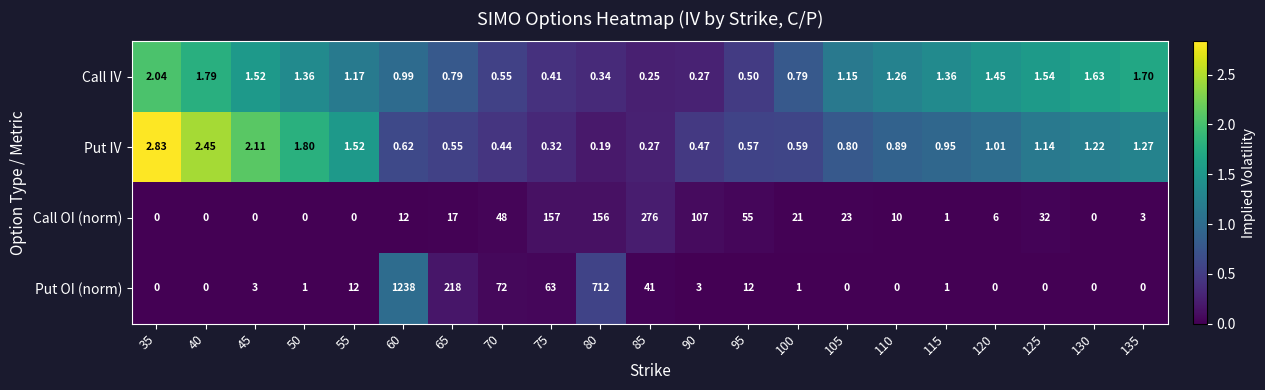

List the series in order of their peak value, lowest first.

Call IV, Put IV, Call OI (norm), Put OI (norm)